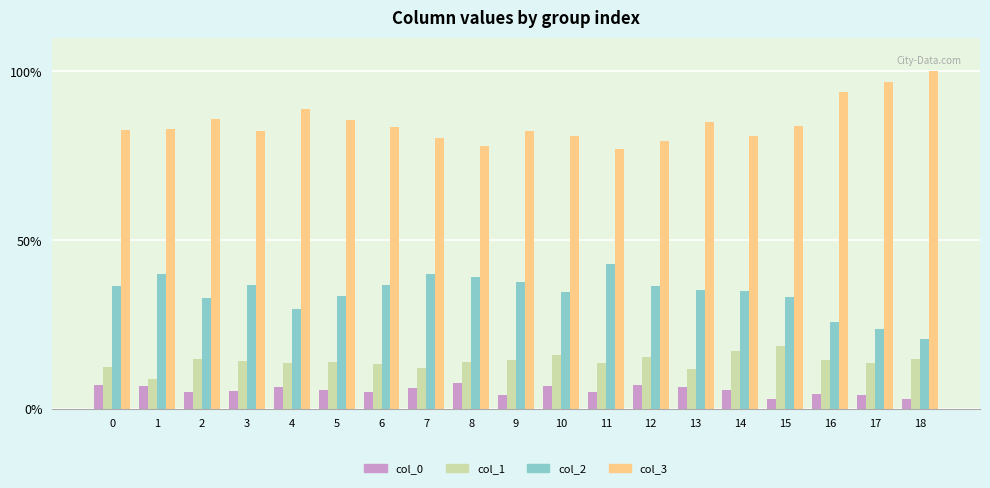

What is the difference between the second highest and second lowest values in the col_2 series?

16.1